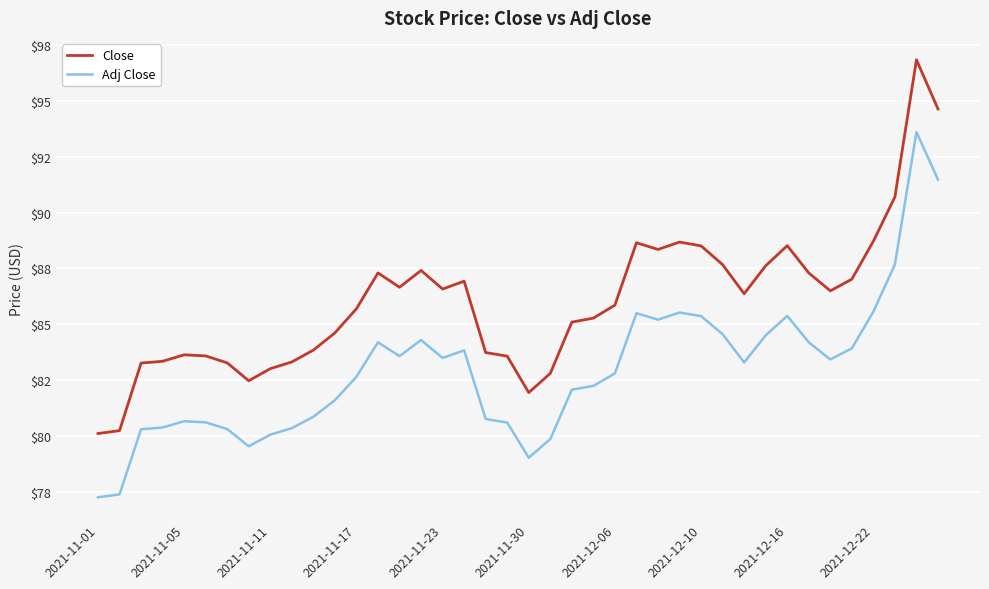

Which series has the largest total across all categories?

Close